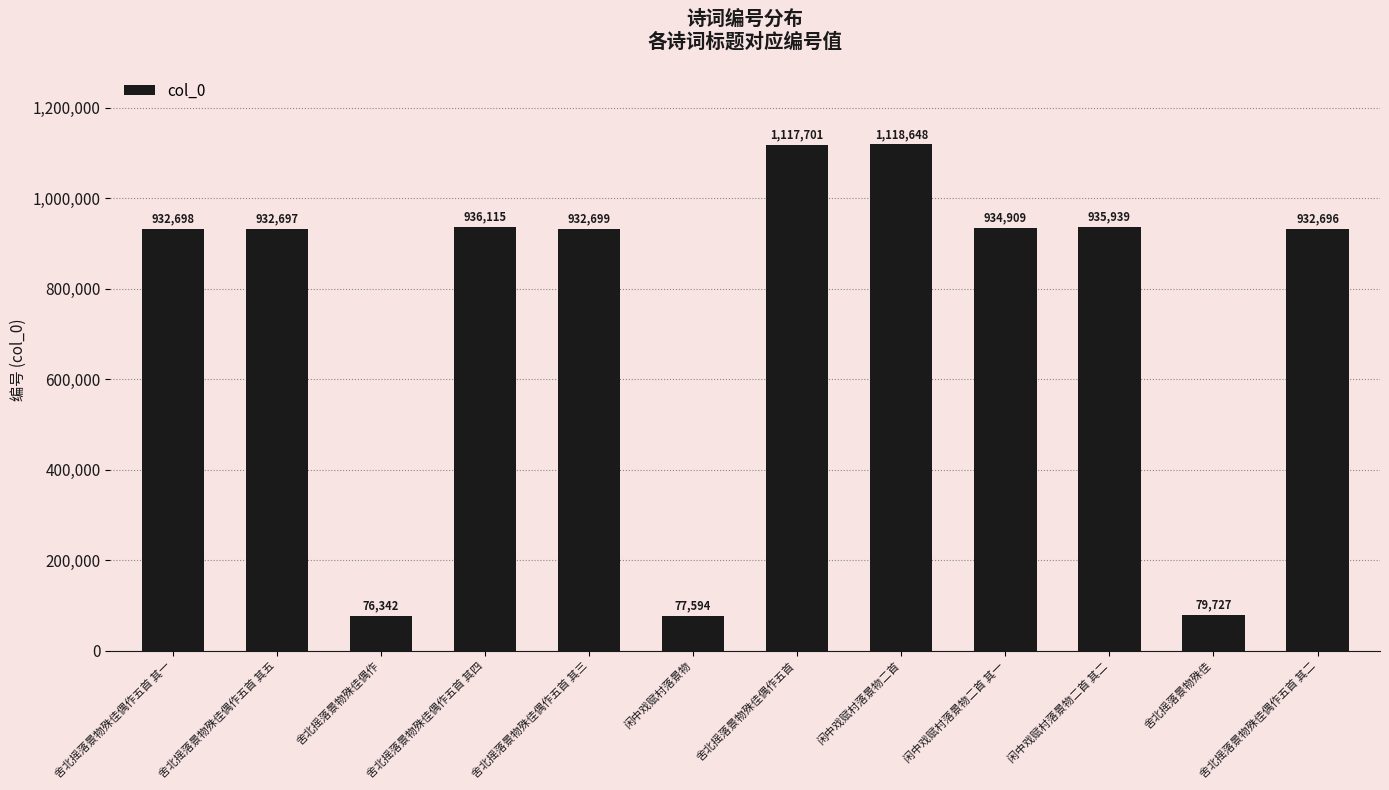

Reading left to right, extract all data points from this chart.

舍北摇落景物殊佳偶作五首 其一=932698	舍北摇落景物殊佳偶作五首 其五=932697	舍北摇落景物殊佳偶作=76342	舍北摇落景物殊佳偶作五首 其四=936115	舍北摇落景物殊佳偶作五首 其三=932699	闲中戏赋村落景物=77594	舍北摇落景物殊佳偶作五首=1117701	闲中戏赋村落景物二首=1118648	闲中戏赋村落景物二首 其一=934909	闲中戏赋村落景物二首 其二=935939	舍北摇落景物殊佳=79727	舍北摇落景物殊佳偶作五首 其二=932696